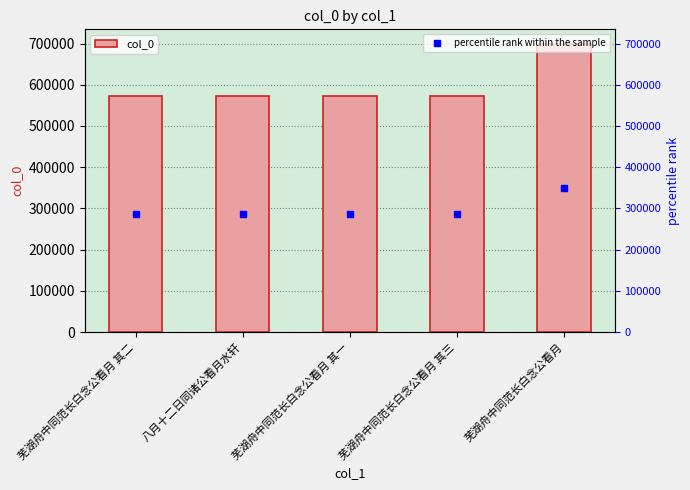

What is the value of the 5th bar from the left?

699475